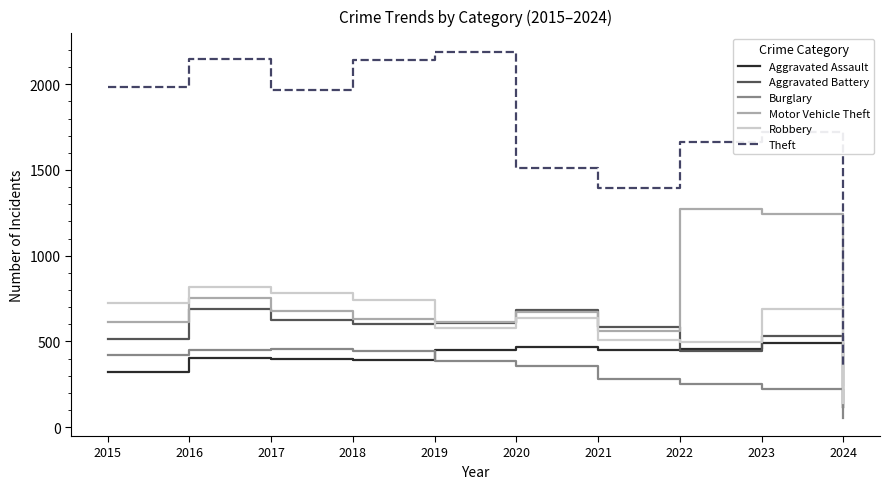

Where is the first local maximum for Theft?

2016